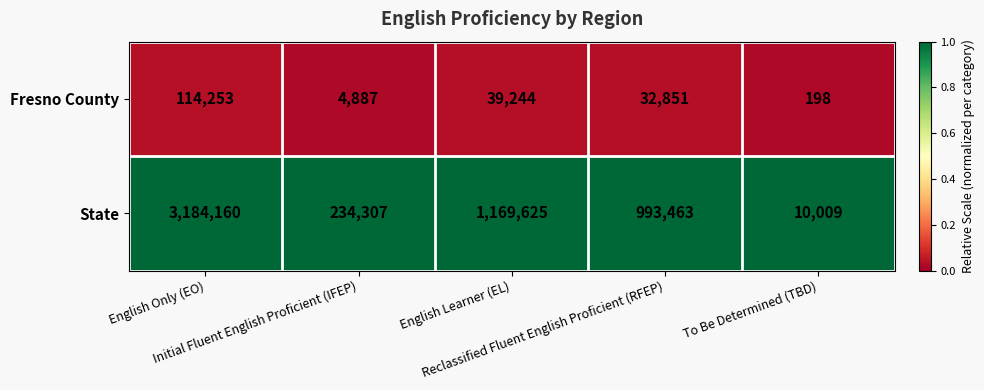

What is the lowest value of the State series?

10009